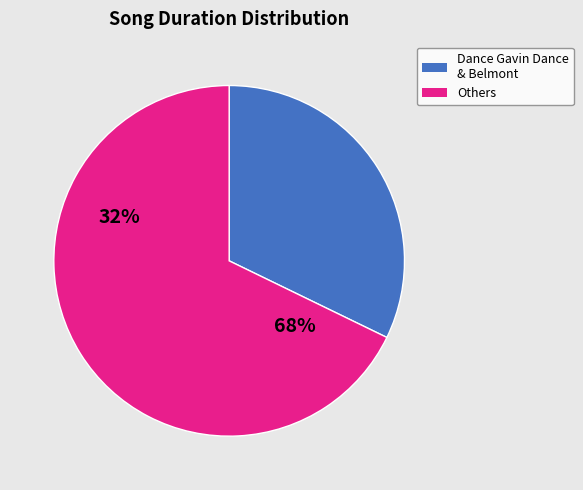

What is the majority slice?

Others